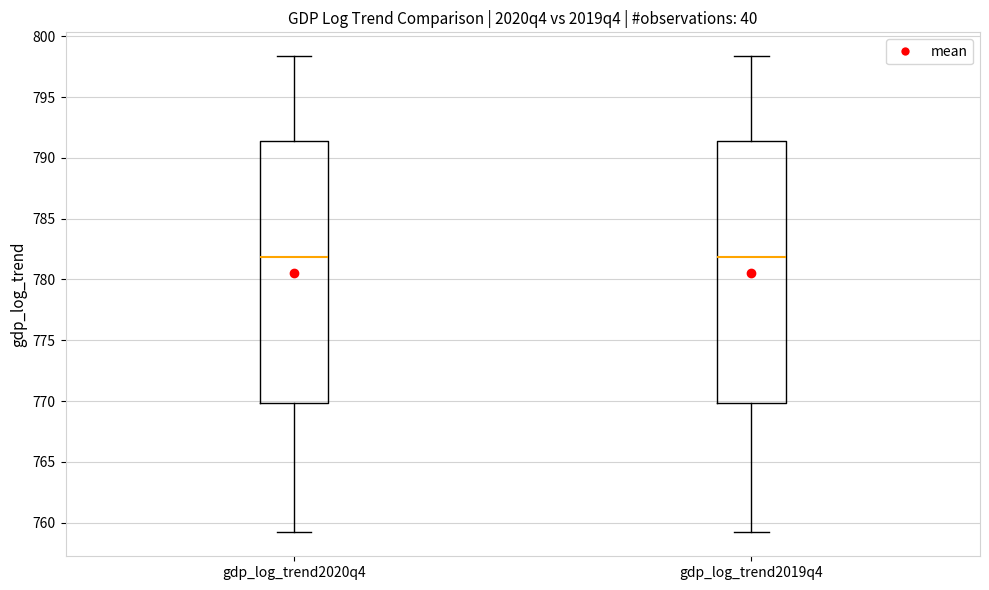

Reading left to right, read every box against the y-axis: the position of its median line, the range the box covers, and the ends of its whiskers. The values are not printed on the chart, so give them approximately, as read against the axis.

gdp_log_trend2020q4: median 782.0, box 770.0 to 791.5, whiskers 759.0 to 798.5
gdp_log_trend2019q4: median 782.0, box 770.0 to 791.5, whiskers 759.0 to 798.5